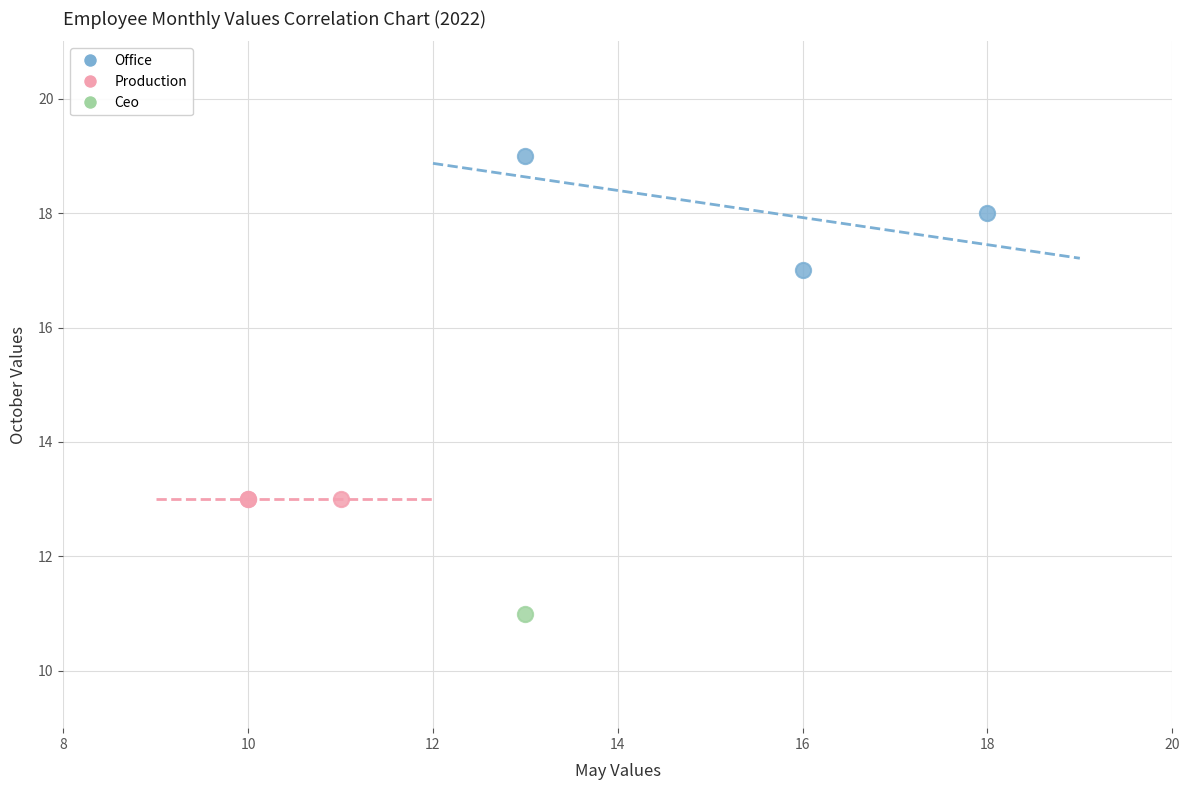

What are all the series names shown in the legend?

Office, Production, Ceo